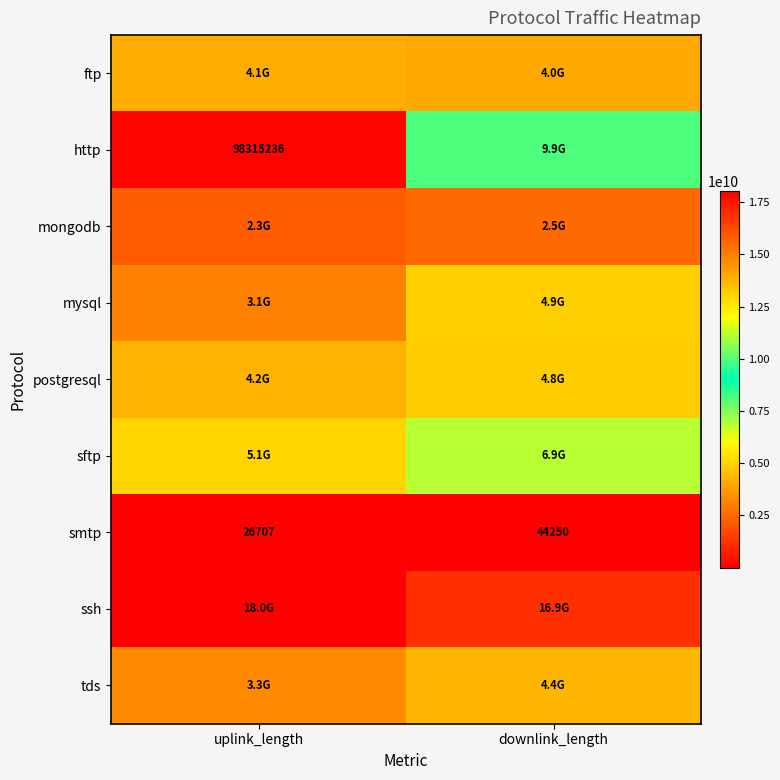

The http series shows 98315236 at uplink_length. True or false?

True